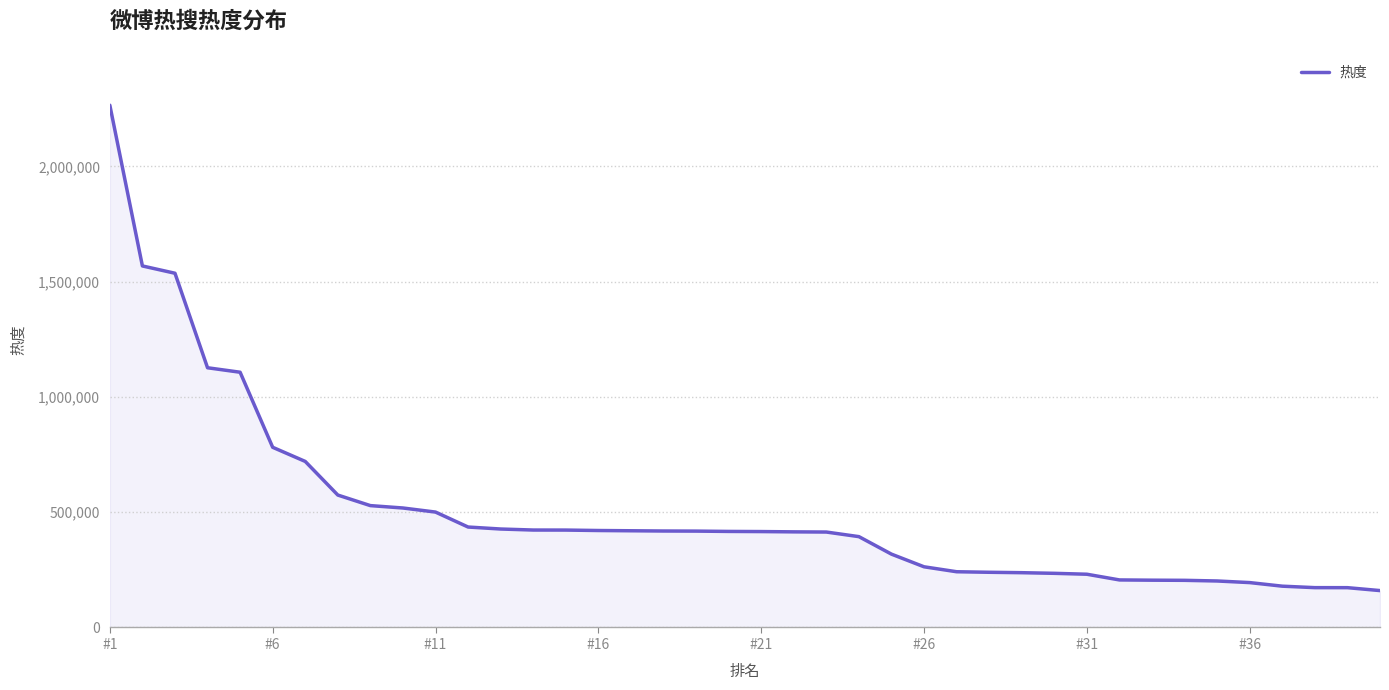

What is the greatest value displayed?

2265264